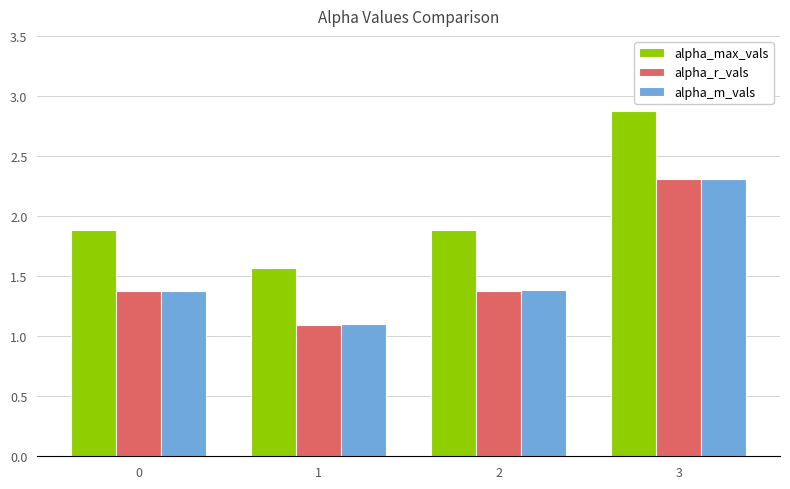

What is the maximum value for alpha_max_vals?

2.9